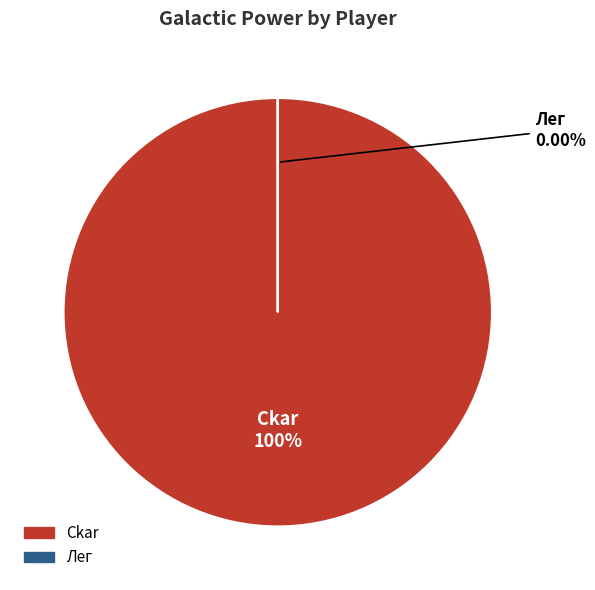

Is it true that Лег is 13% of the pie?

False